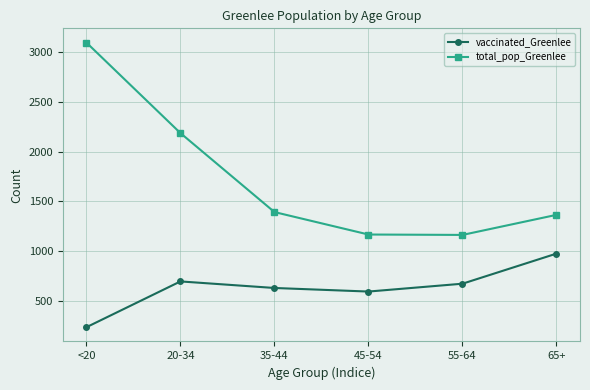

Which series changed the most between <20 and 35-44?

total_pop_Greenlee